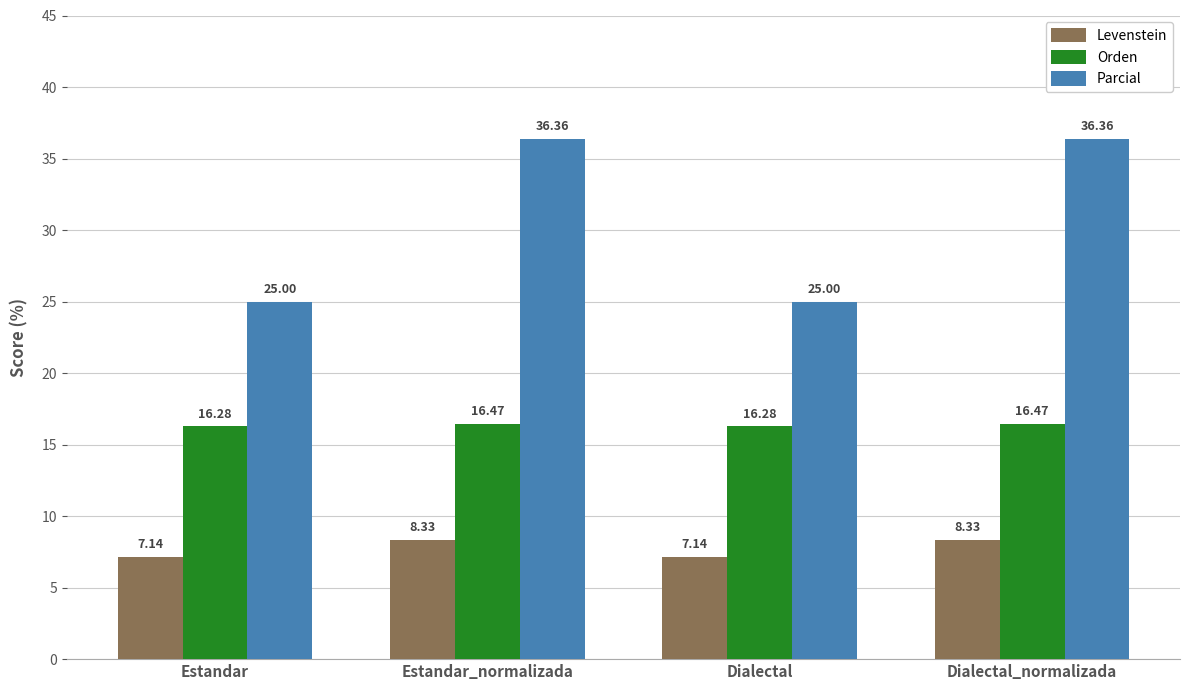

What position from the right is Dialectal?

2